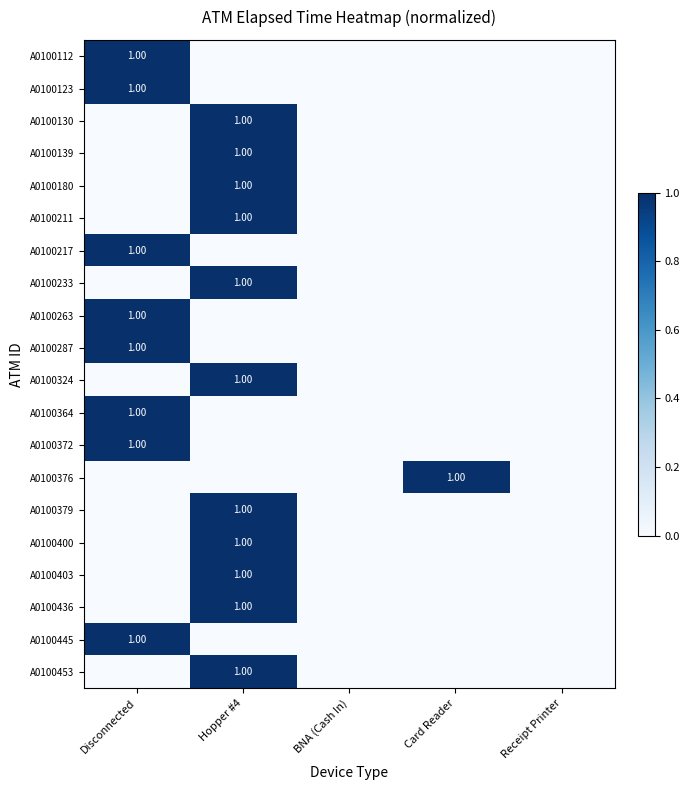

How many A0100364 values are between 0 and 1?

5